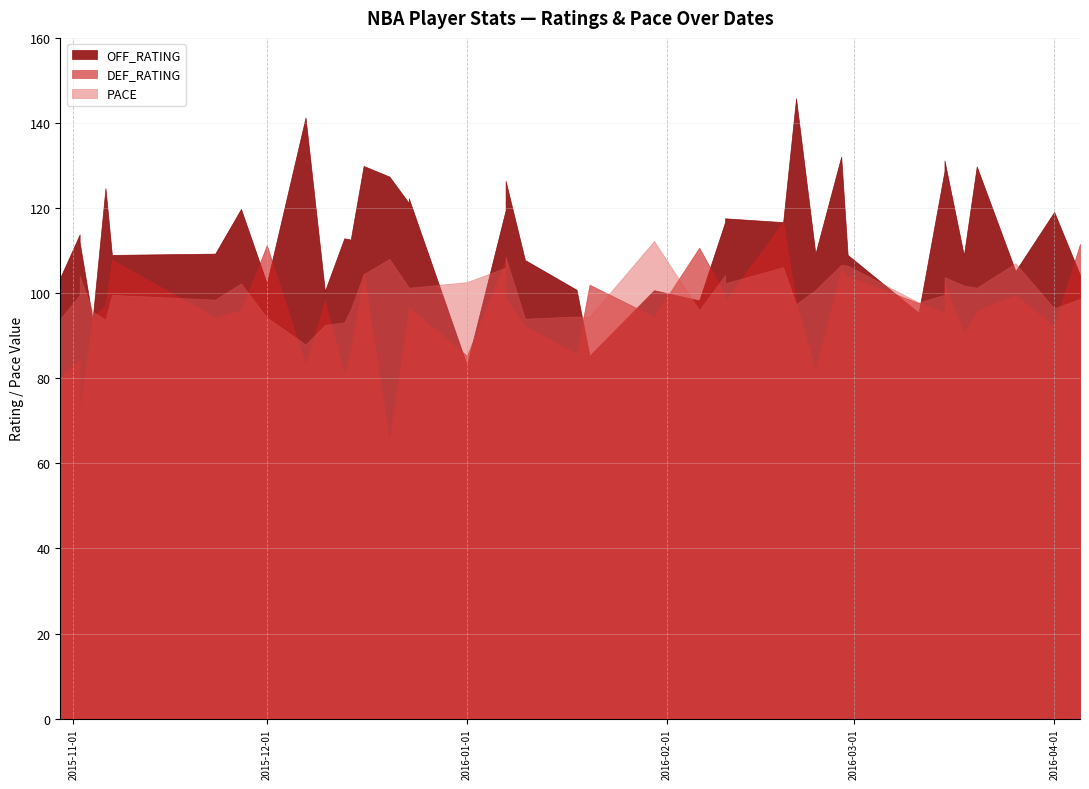

After their last crossing, which series has the higher values: DEF_RATING or OFF_RATING?

OFF_RATING